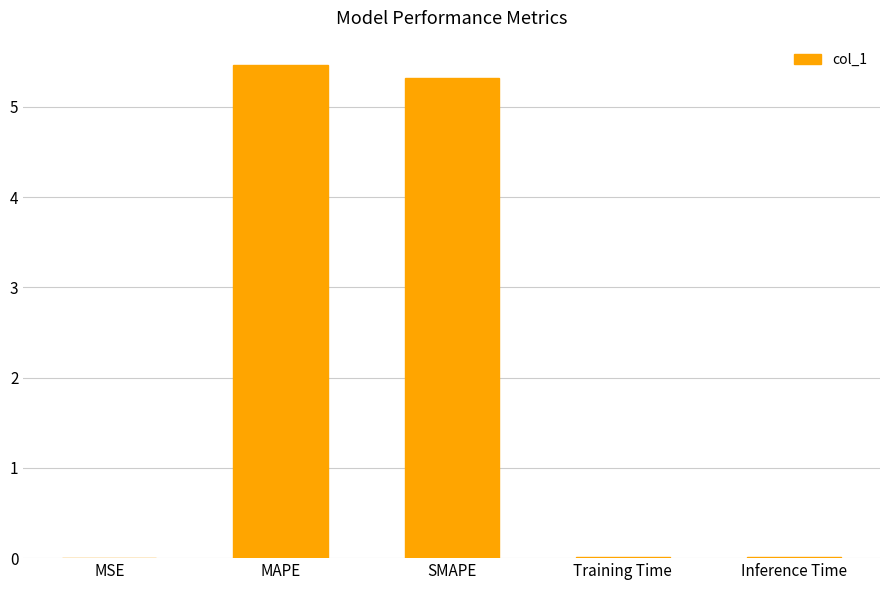

The value at MAPE is 2.5. True or false?

False